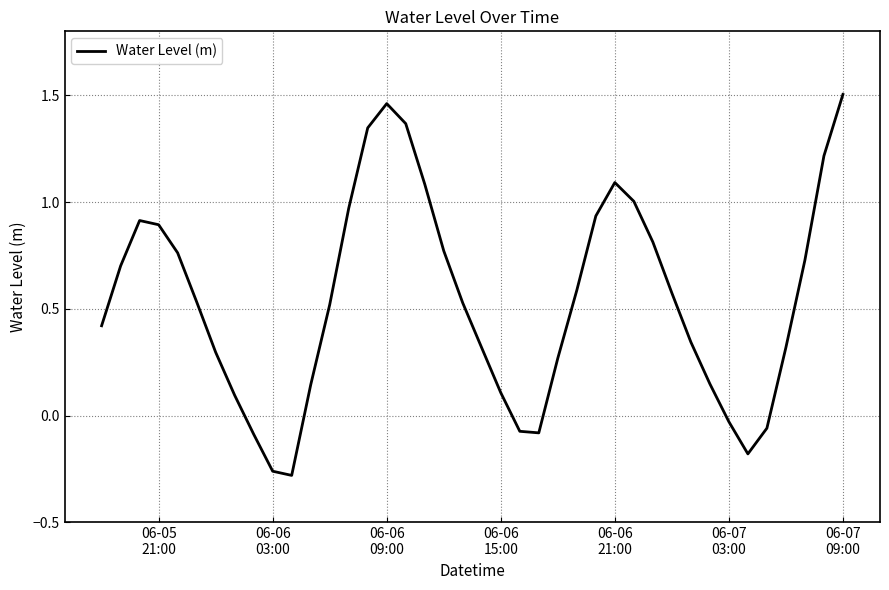

How many lines are shown in the chart?

1